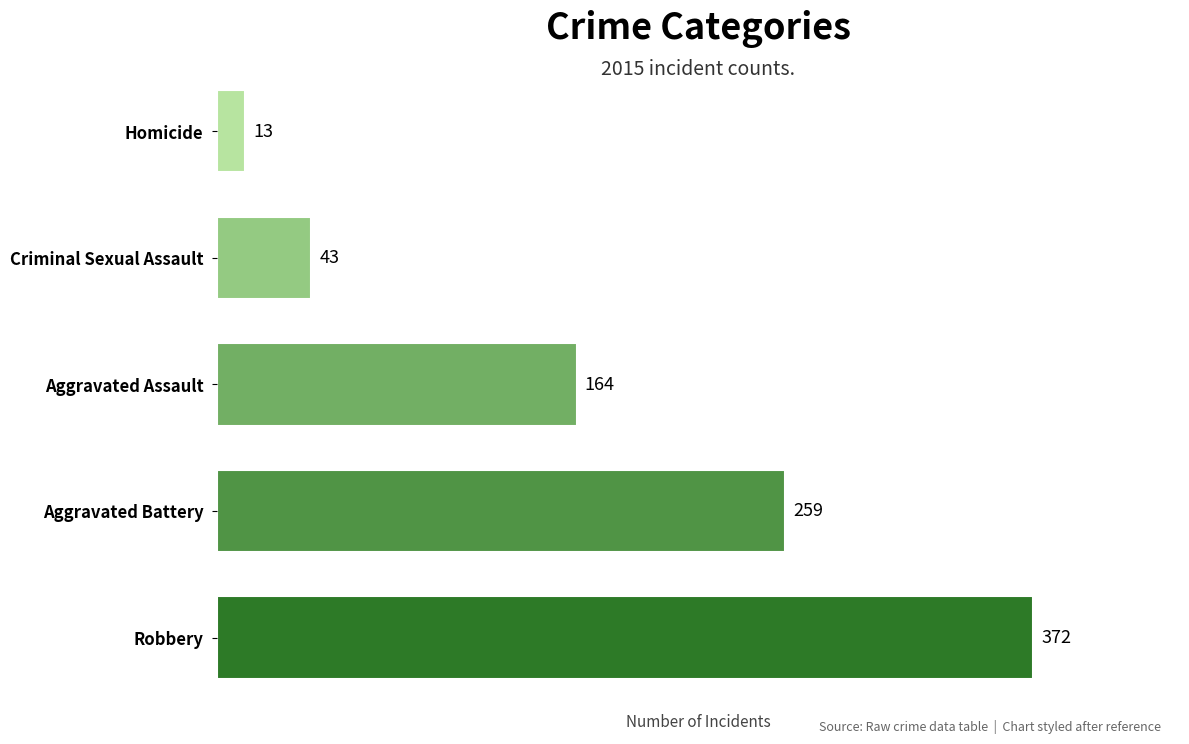

How many bars are there in total?

5